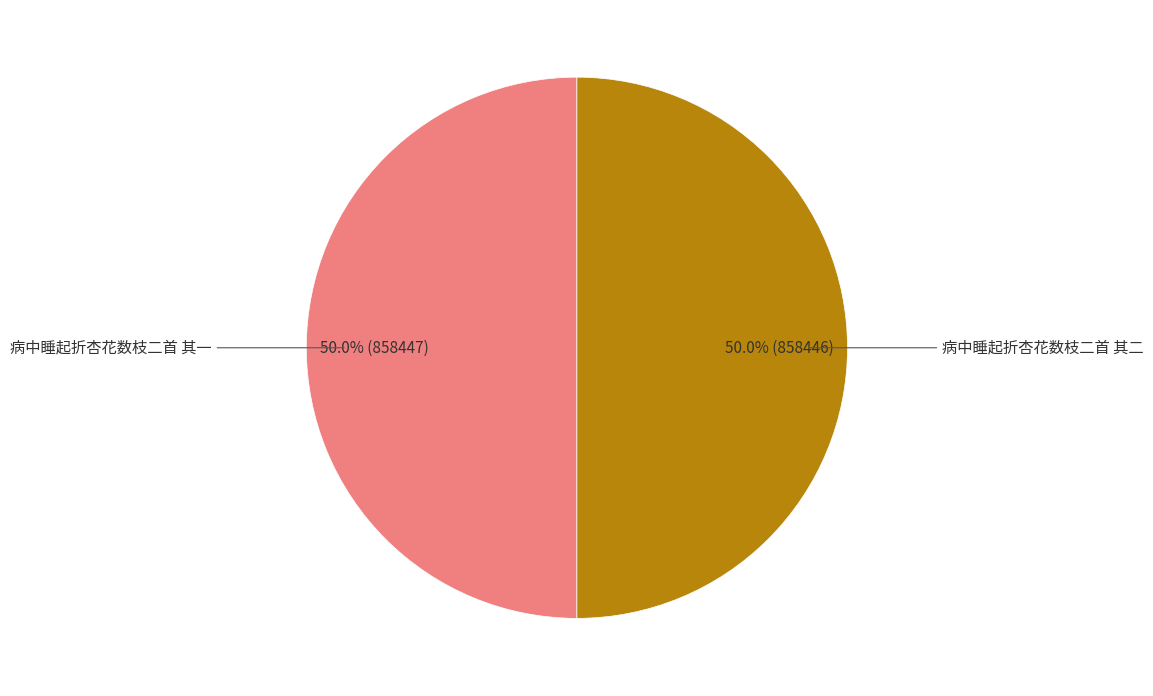

To the nearest percent, what is the average slice percentage?

50%